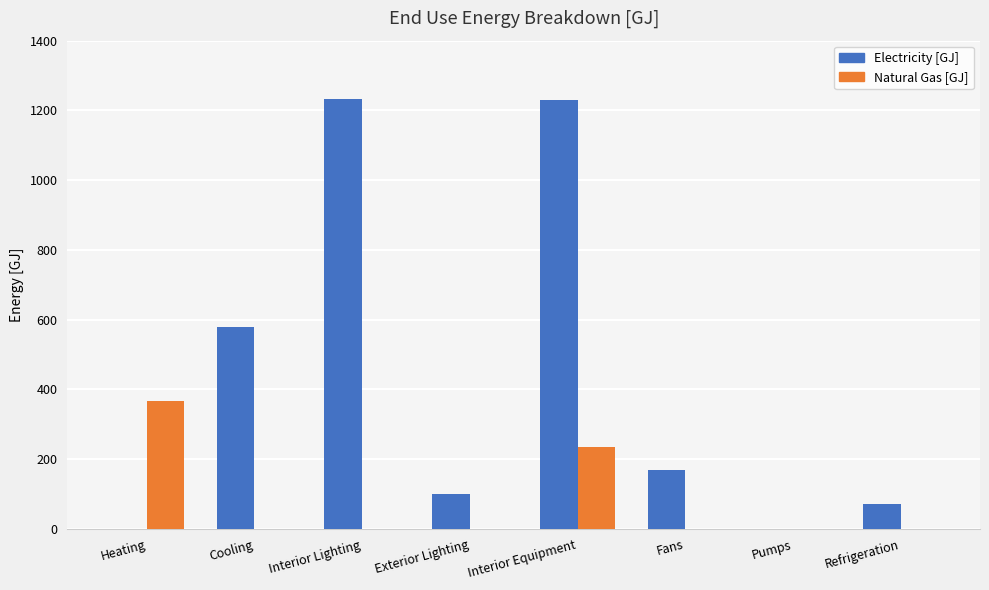

Read the Electricity [GJ] value at Exterior Lighting.

100.0